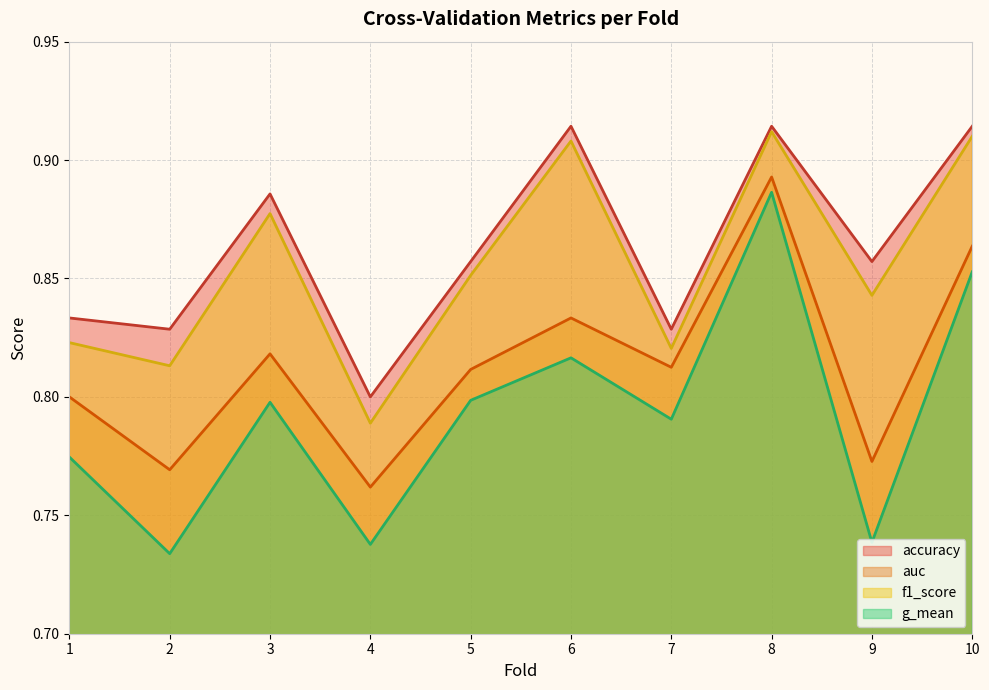

Does the chart have visible grid lines?

Yes